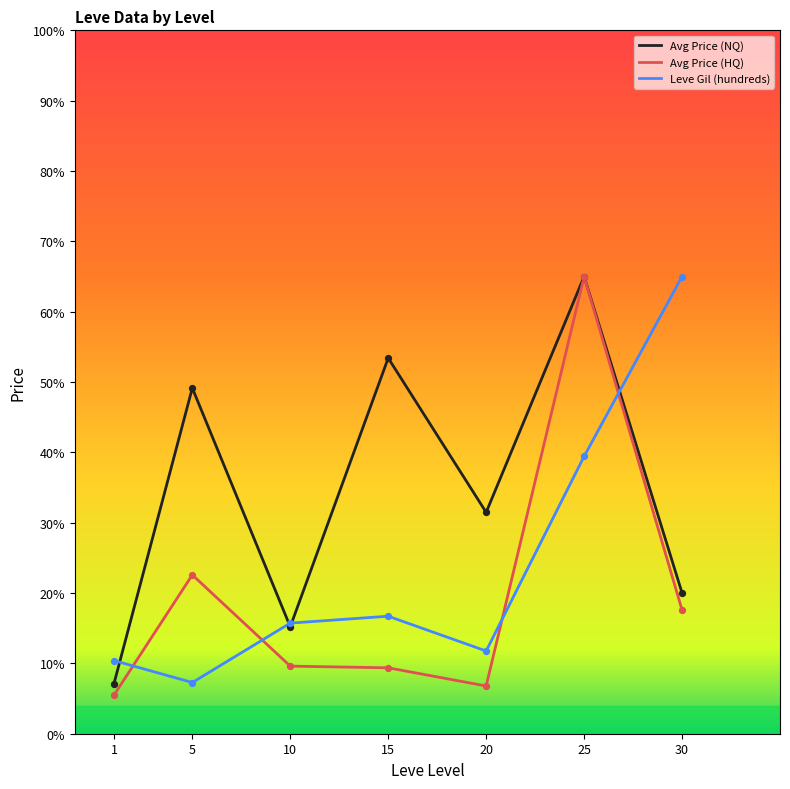

Which series changed the most between 20 and 25?

Avg Price (HQ)